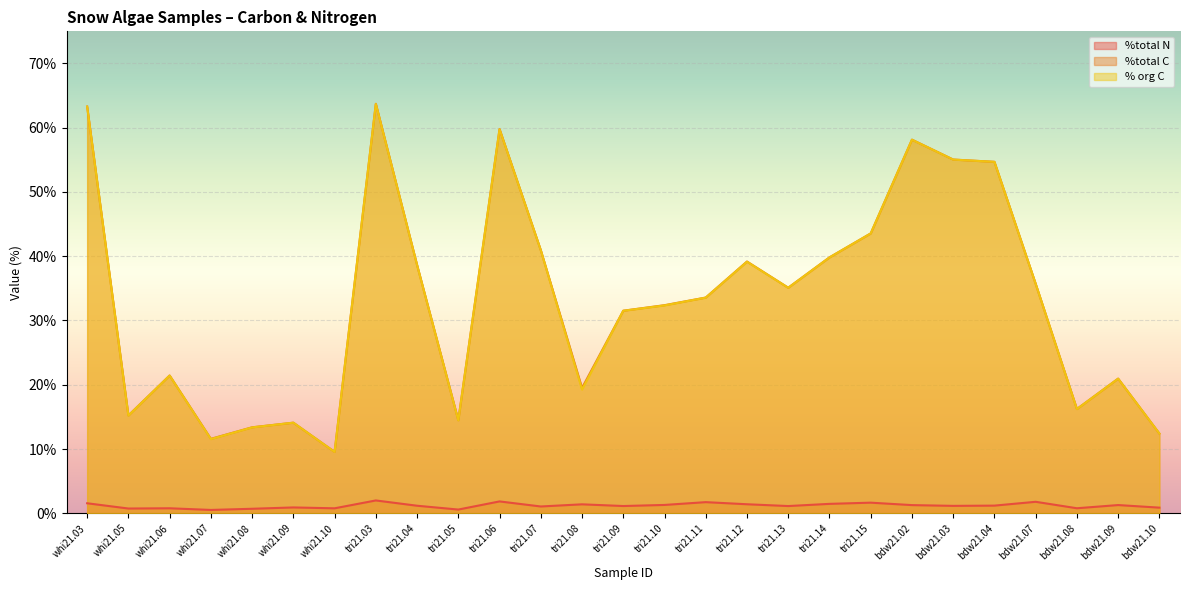

What position from the right is tri21.03?

20